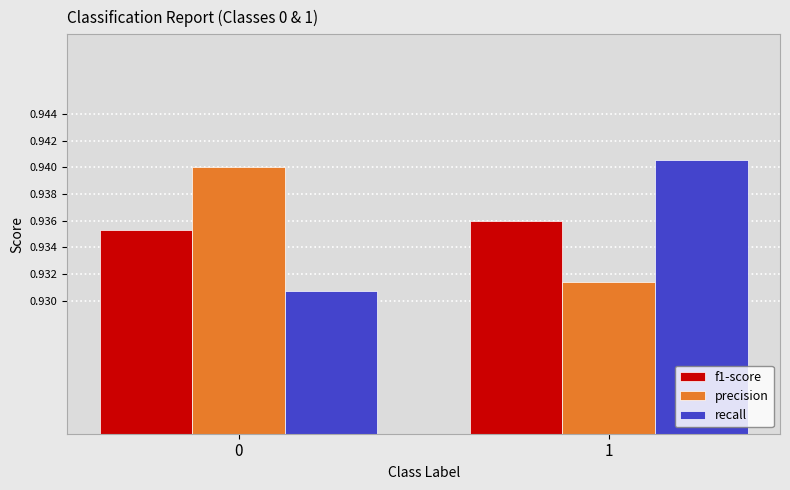

The value of recall at 1 is 1.5. True or false?

False